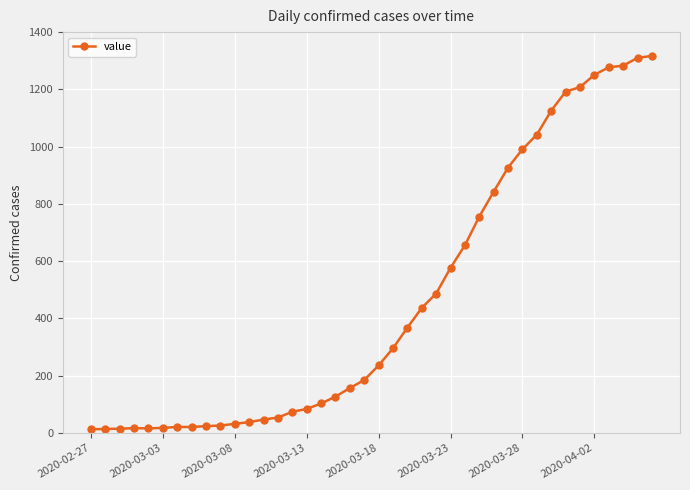

What is the difference between the maximum and minimum values?

1304